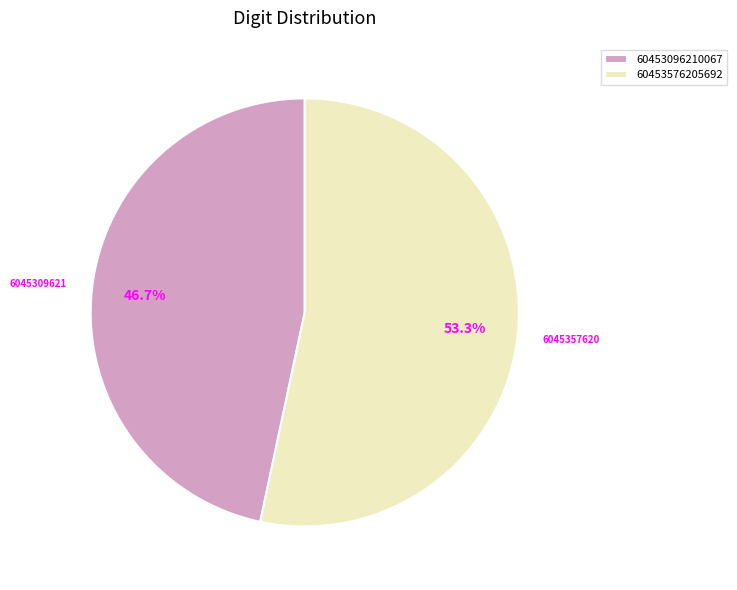

The 60453576205692 slice represents 53% of the pie. True or false?

True